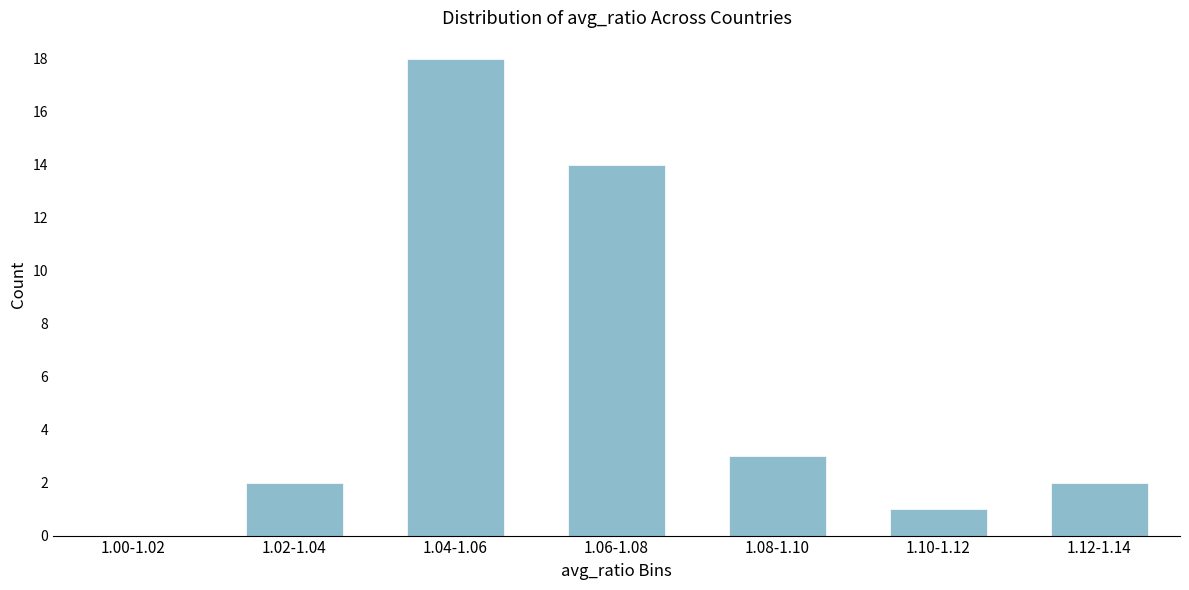

Reading left to right, transcribe all the data shown in this chart.

1.00-1.02=0	1.02-1.04=2	1.04-1.06=18	1.06-1.08=14	1.08-1.10=3	1.10-1.12=1	1.12-1.14=2